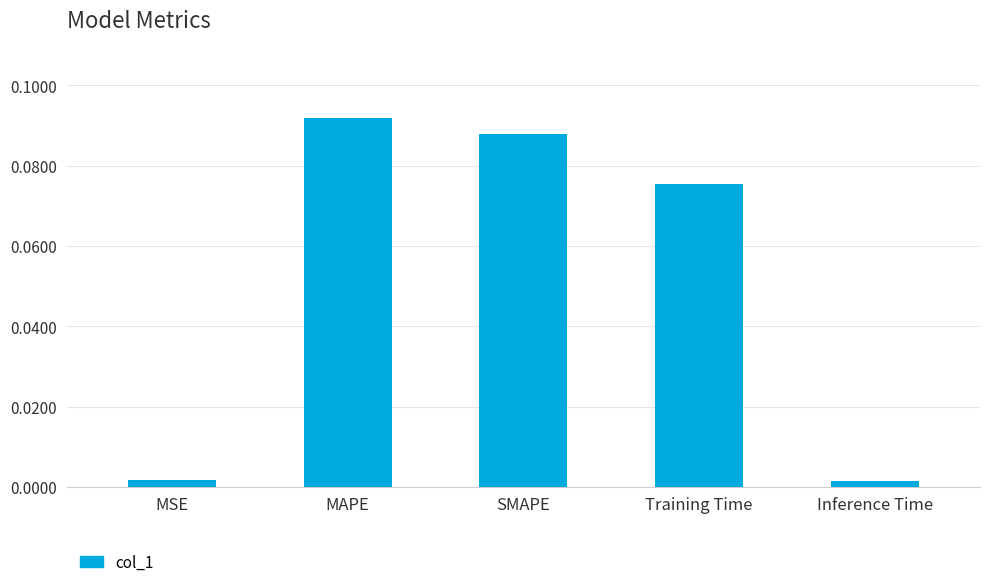

Between MAPE and MSE, which is larger?

MAPE